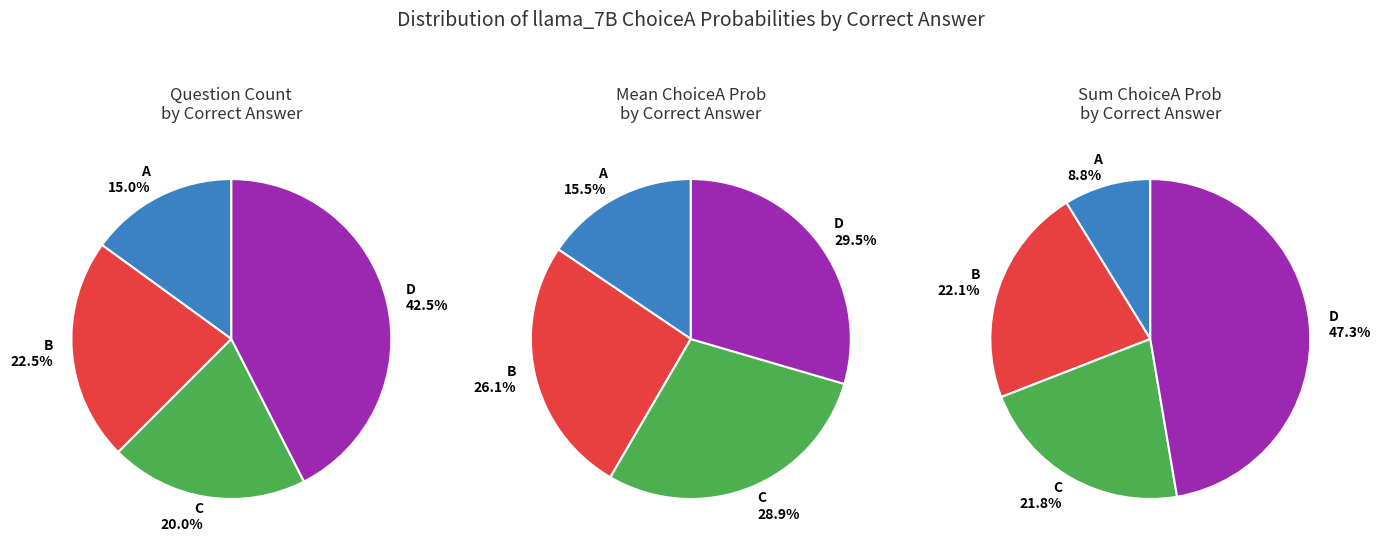

How many slices are in this pie chart?

4